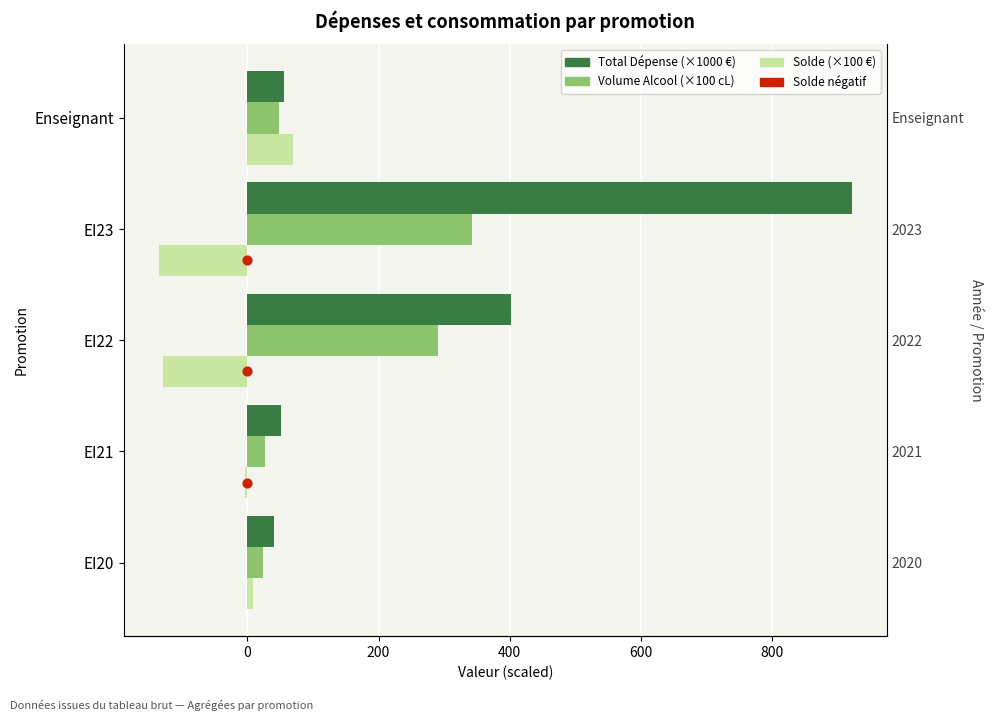

Which series has the largest total across all categories?

Total Dépense (×1000 €)